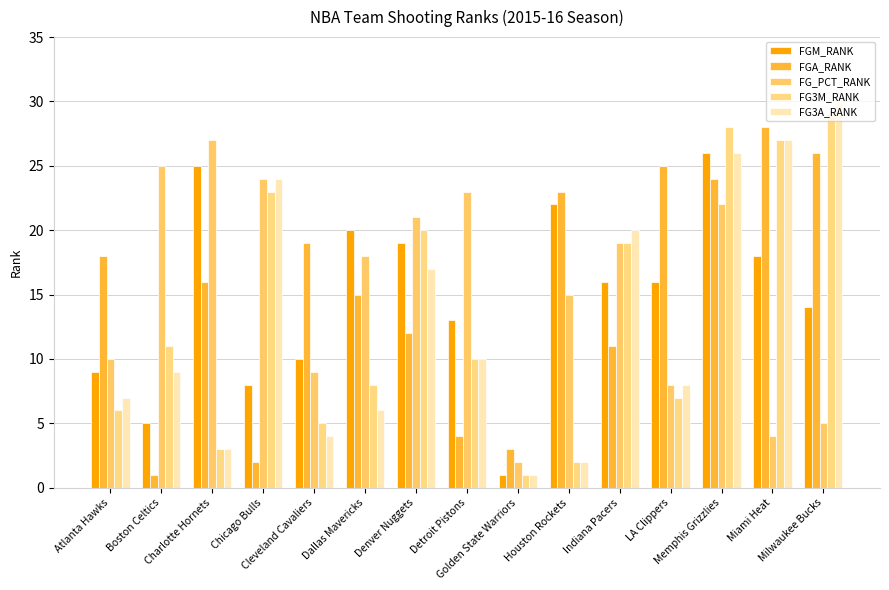

Rank the series by their maximum value, from lowest to highest.

FGM_RANK, FG_PCT_RANK, FGA_RANK, FG3M_RANK, FG3A_RANK